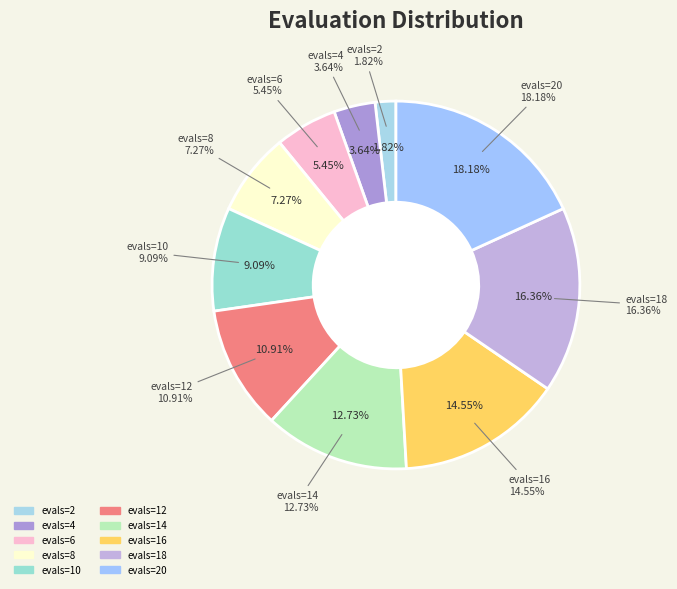

To the nearest percent, what is the average slice percentage?

10%